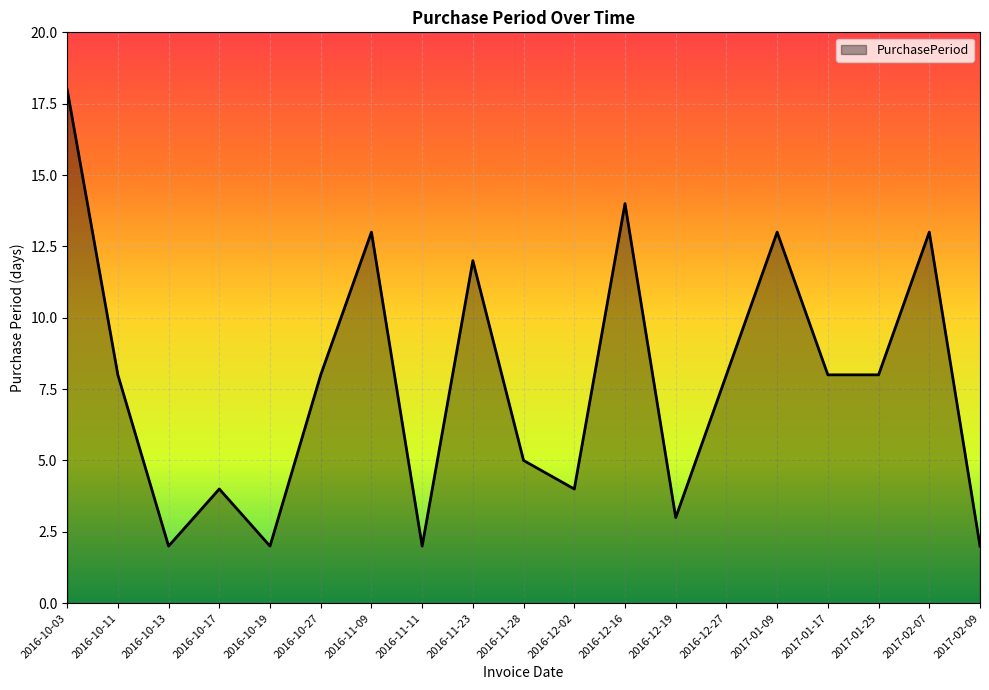

Does the chart display data point markers on the line(s)?

No